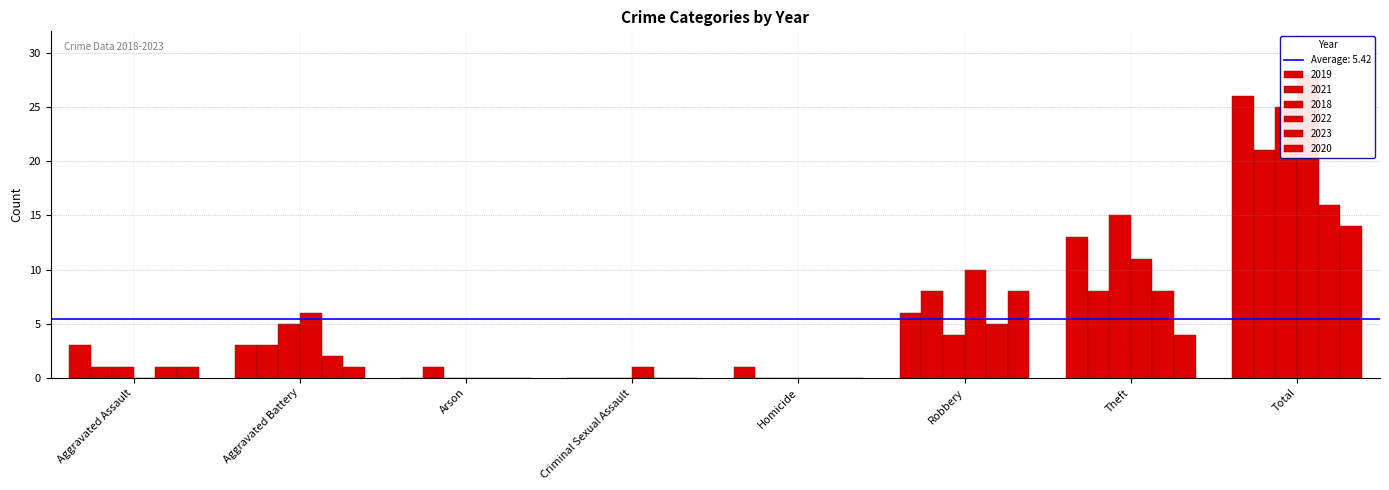

Count the number of data series in this chart.

6